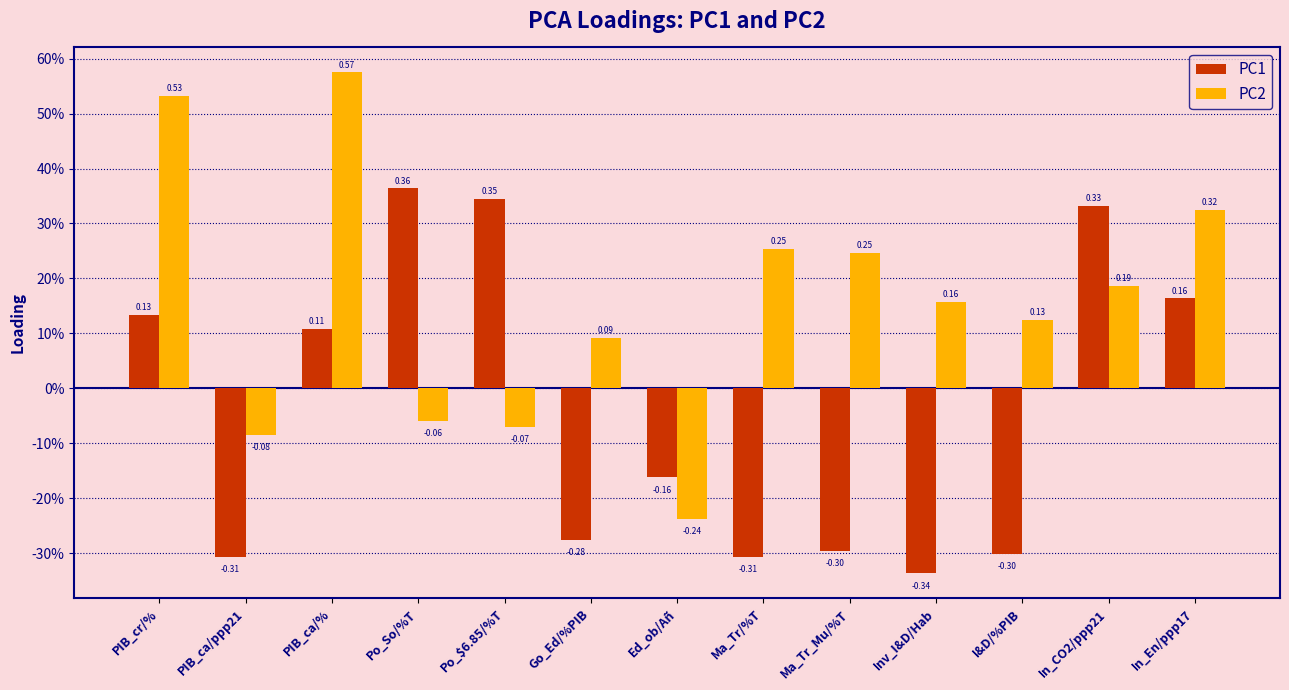

Rank the series by their average value, from highest to lowest.

PC2, PC1